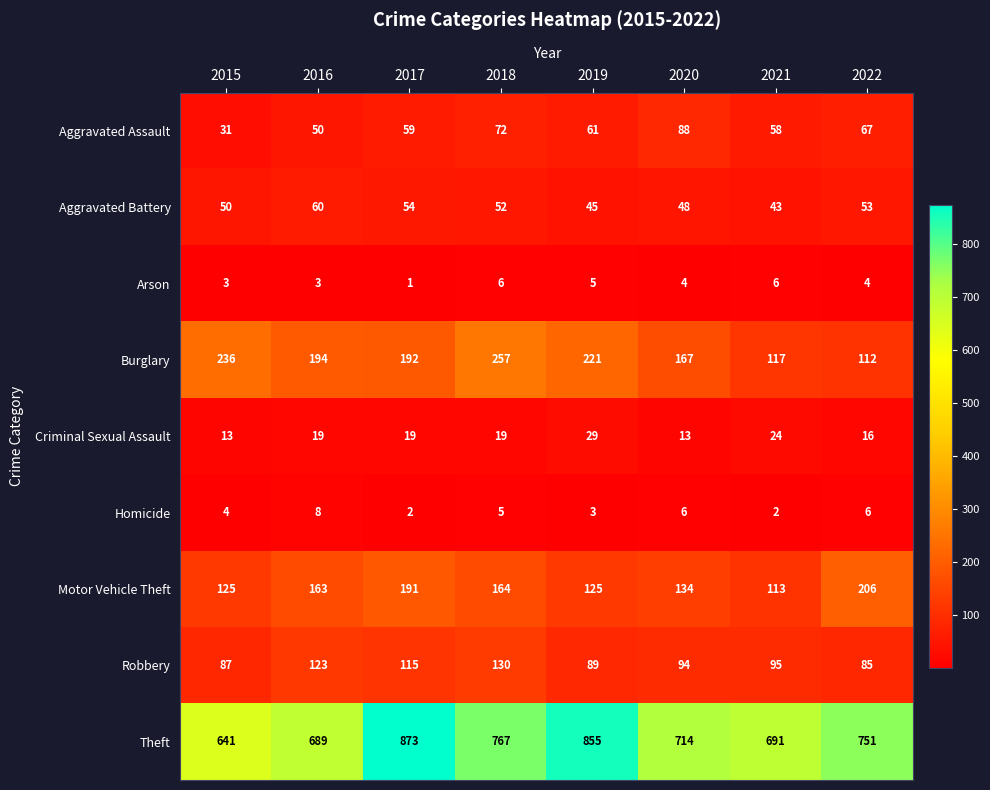

List the labels in order of Burglary value, largest first.

2018, 2015, 2019, 2016, 2017, 2020, 2021, 2022